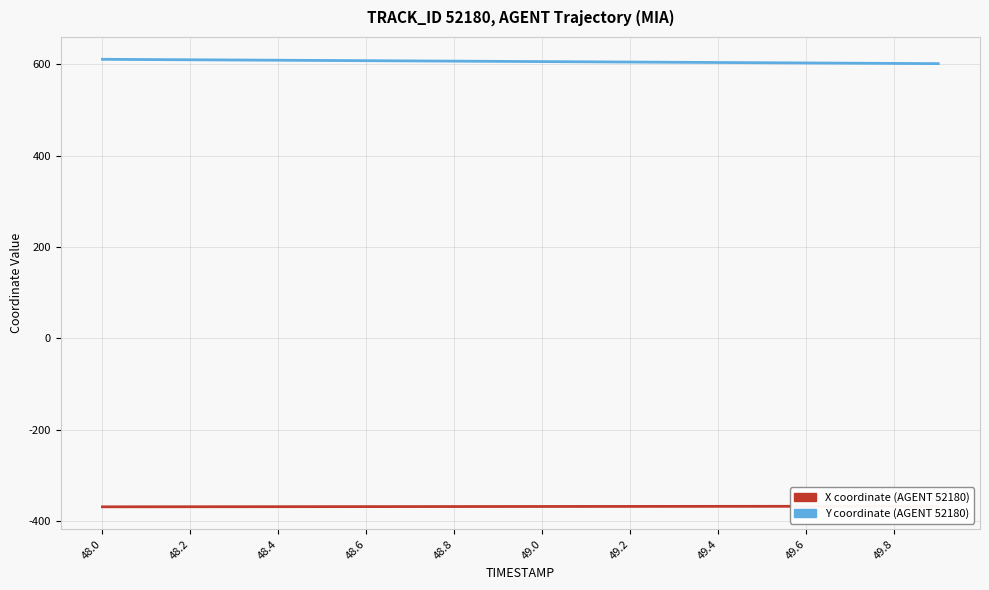

At which label does Y first exceed 606?

48.0